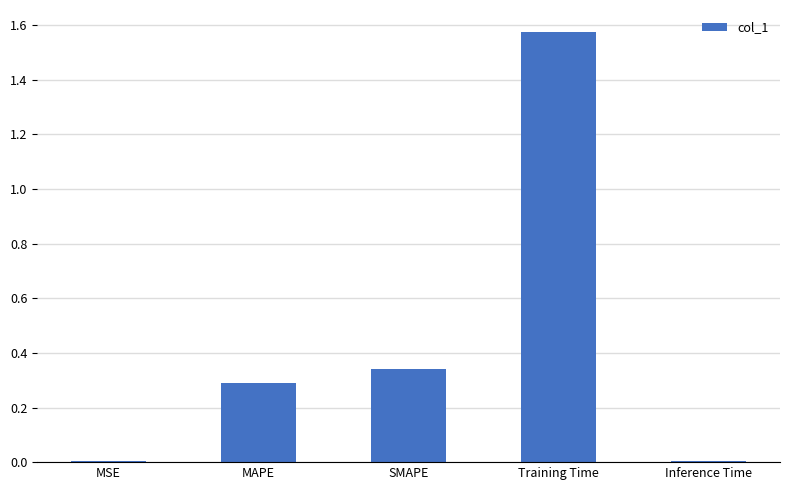

What is the sum of all values?

2.2